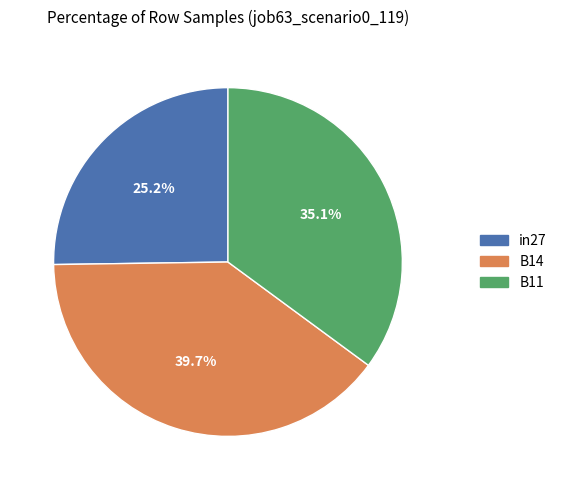

True or false: B11 accounts for 48% of the total.

False